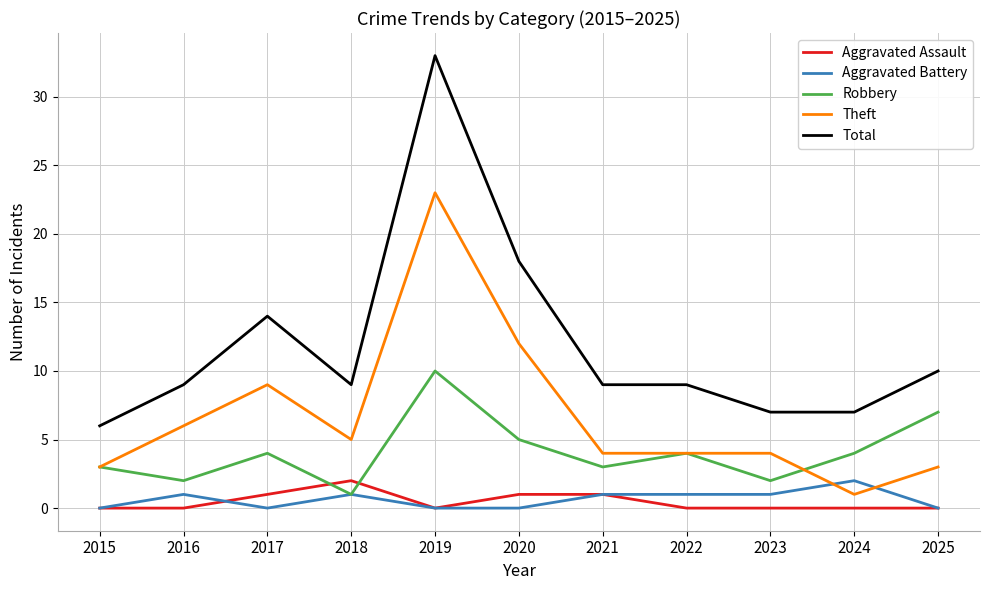

The value of Total at 2025 is 10. True or false?

True